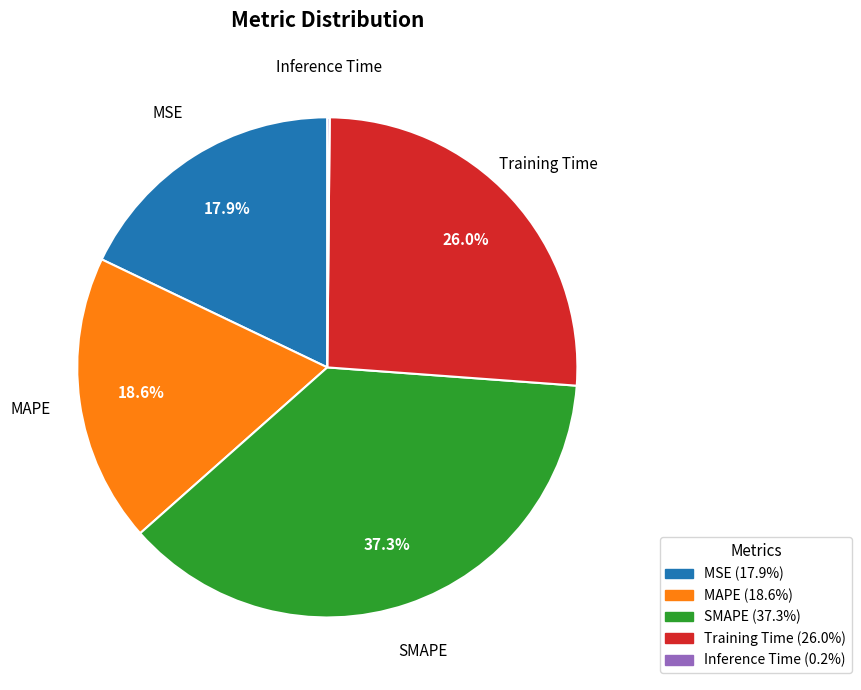

Between SMAPE and MSE, which is larger?

SMAPE